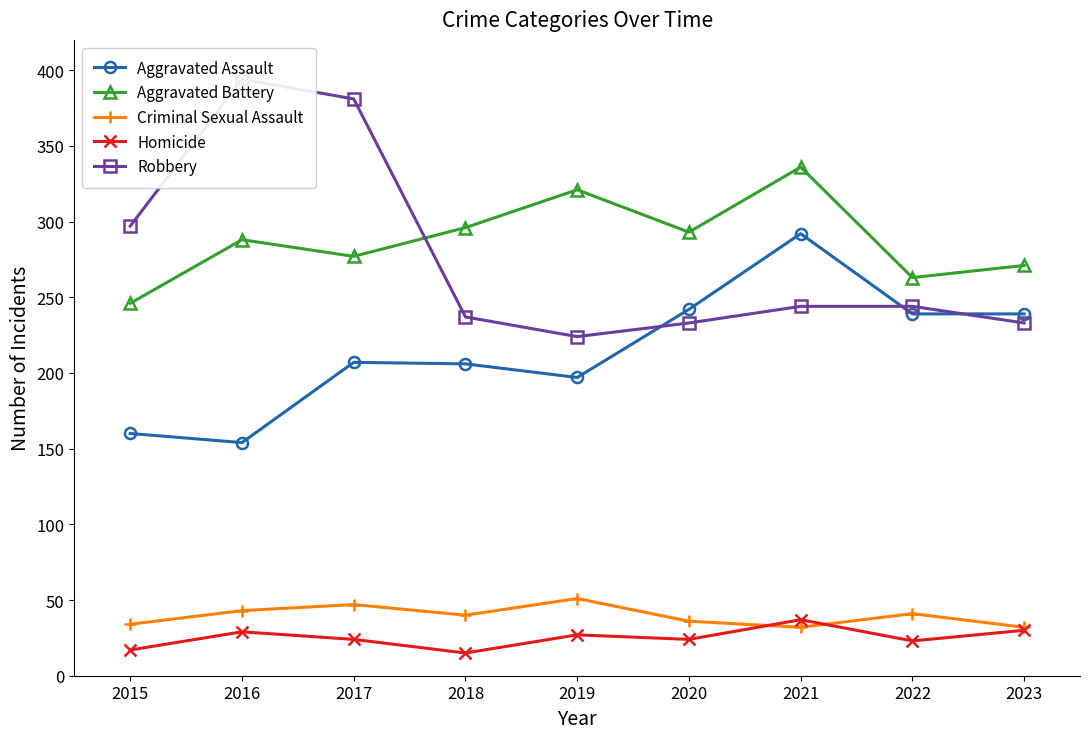

How many data points does each series have?

9